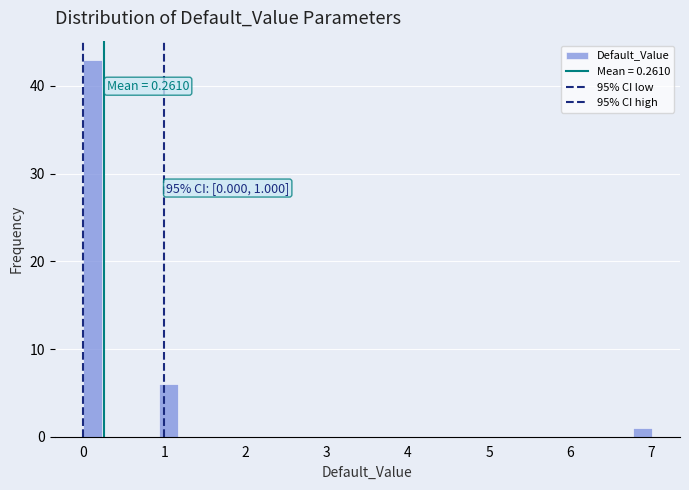

Read against the x-axis, roughly where is the centre of the tallest bar?

0.1